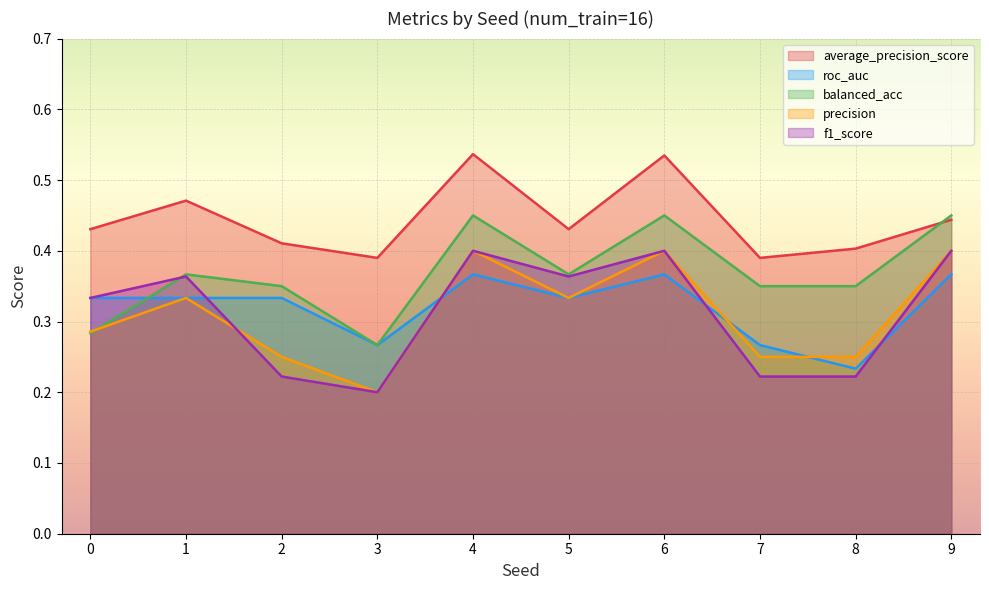

Reading right to left, extract all data points from this chart.

average_precision_score: 9=0.4	8=0.4	7=0.4	6=0.5	5=0.4	4=0.5	3=0.4	2=0.4	1=0.5	0=0.4
roc_auc: 9=0.4	8=0.2	7=0.3	6=0.4	5=0.3	4=0.4	3=0.3	2=0.3	1=0.3	0=0.3
balanced_acc: 9=0.5	8=0.3	7=0.3	6=0.5	5=0.4	4=0.5	3=0.3	2=0.3	1=0.4	0=0.3
precision: 9=0.4	8=0.2	7=0.2	6=0.4	5=0.3	4=0.4	3=0.2	2=0.2	1=0.3	0=0.3
f1_score: 9=0.4	8=0.2	7=0.2	6=0.4	5=0.4	4=0.4	3=0.2	2=0.2	1=0.4	0=0.3